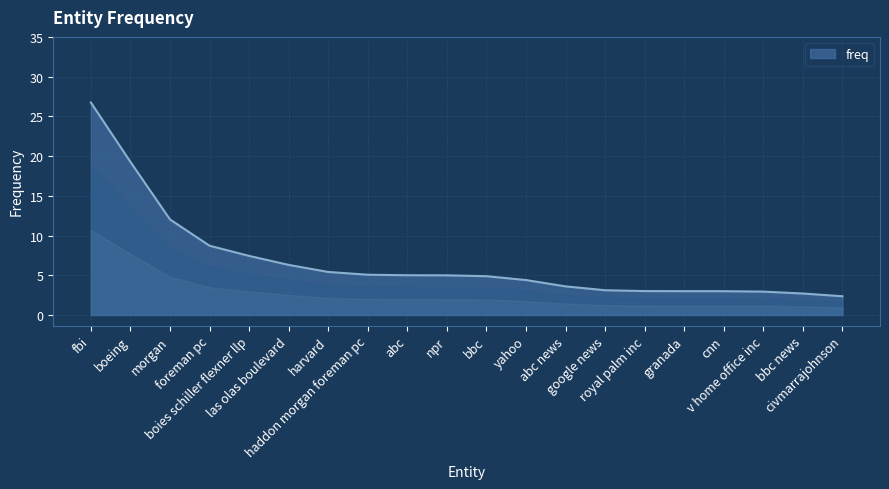

What is the sum of the values at civmarrajohnson and morgan?

14.4